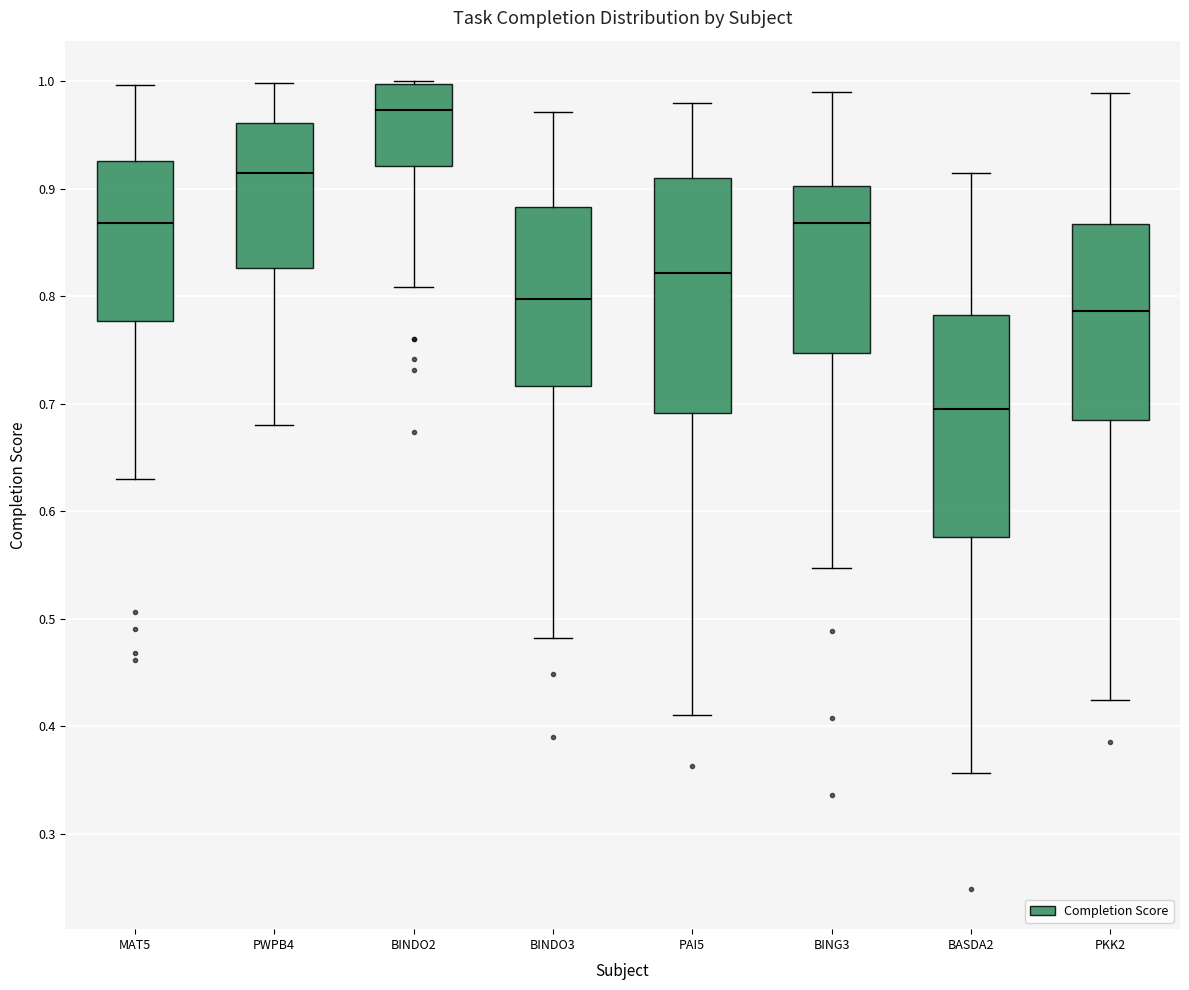

Where does the upper whisker of the box for BING3 end on the y-axis? The values are not printed on the chart, so give them approximately, as read against the axis.

0.99